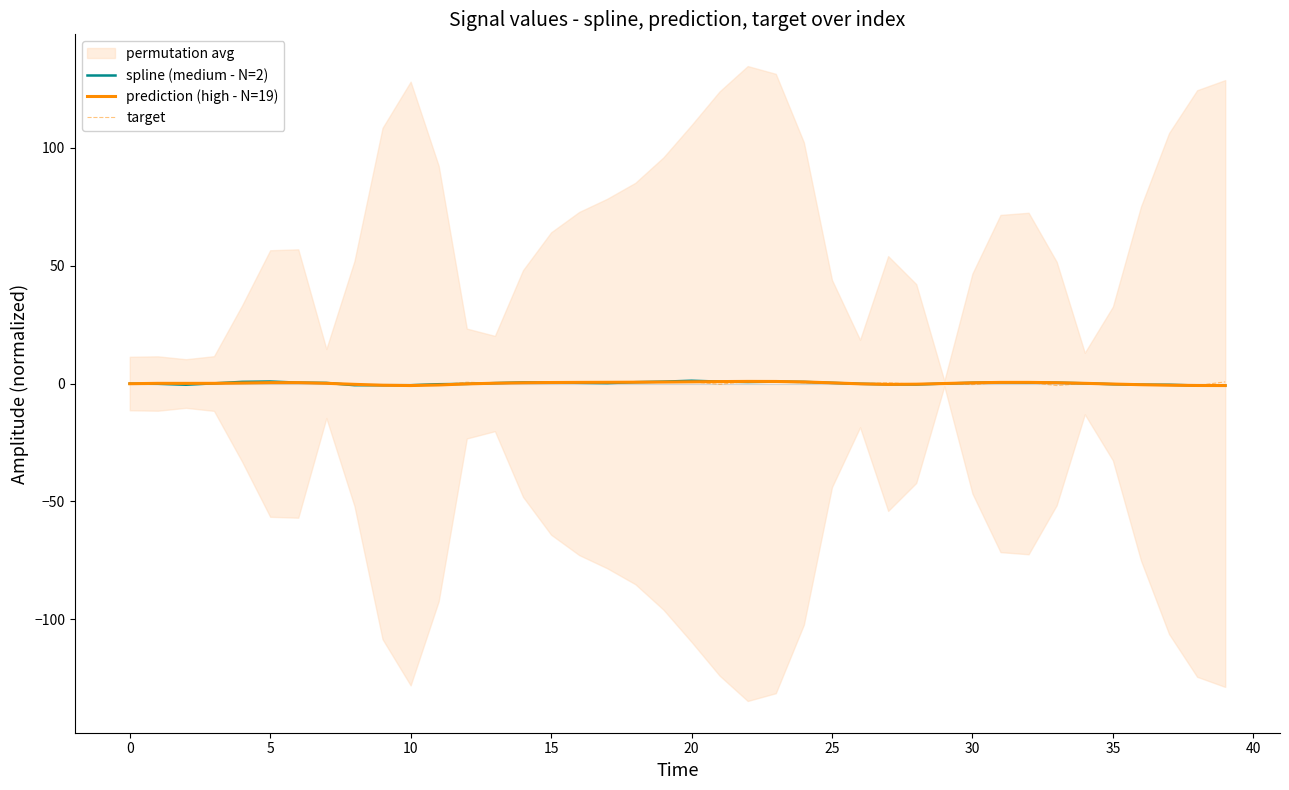

What is the sum of all prediction (high - N=19) values?

3.8